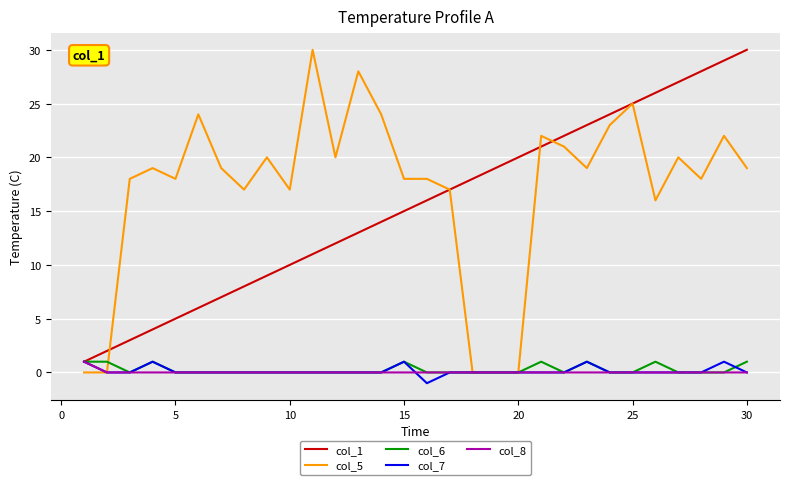

What is the maximum value shown in the chart?

30